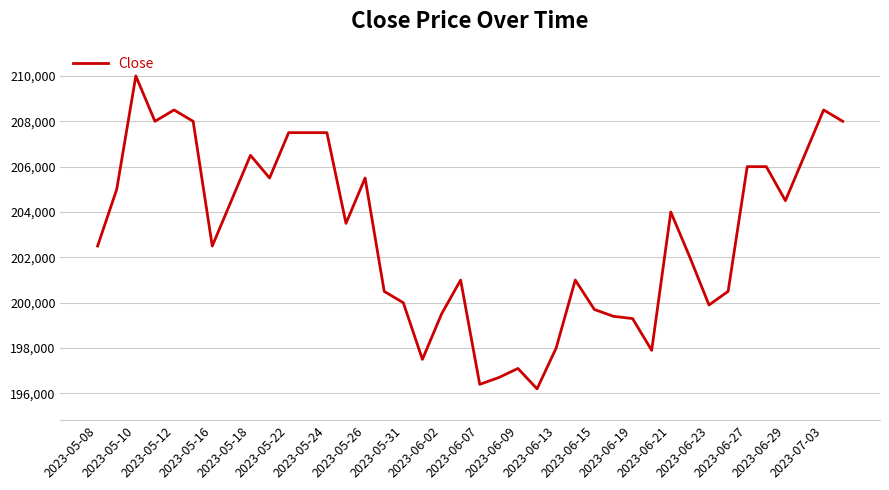

What is the minimum value shown in the chart?

196200